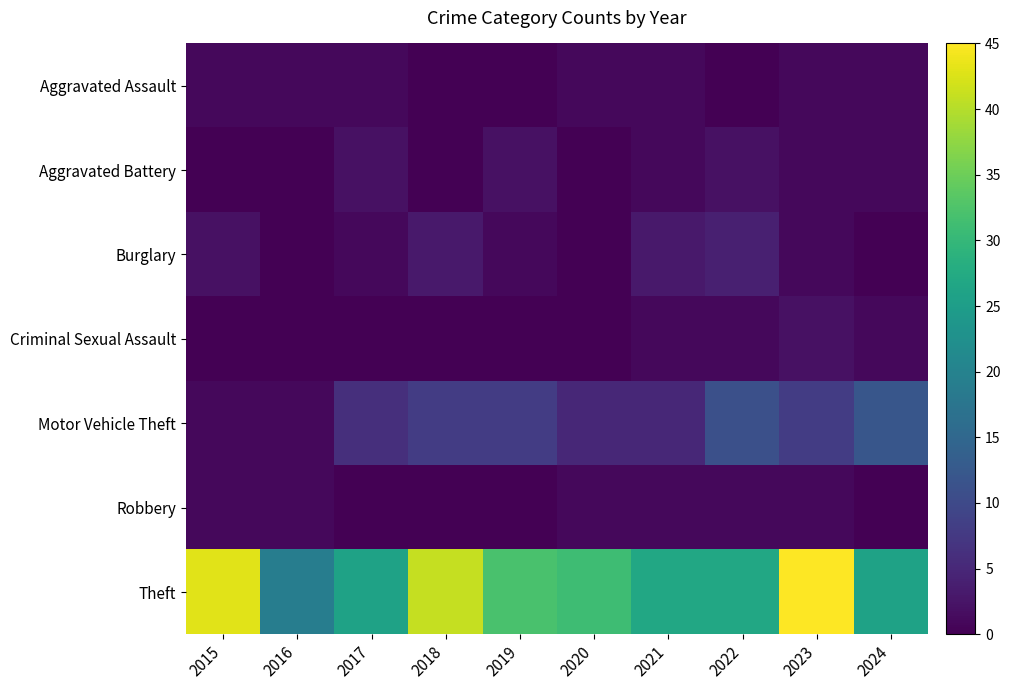

Which series has the largest total across all categories?

Theft